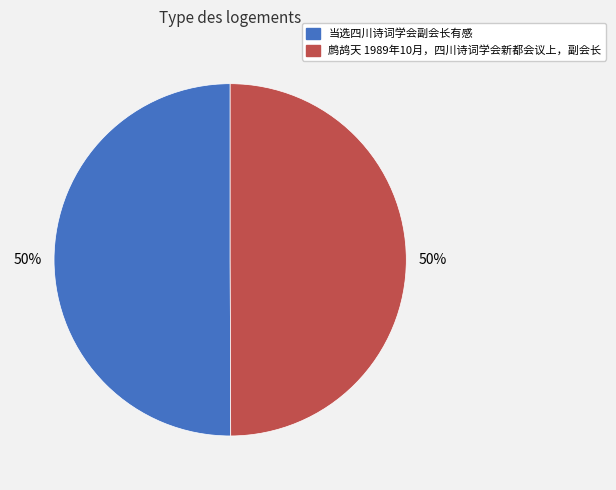

To the nearest percent, what percentage of the pie is 当选四川诗词学会副会长有感?

50%